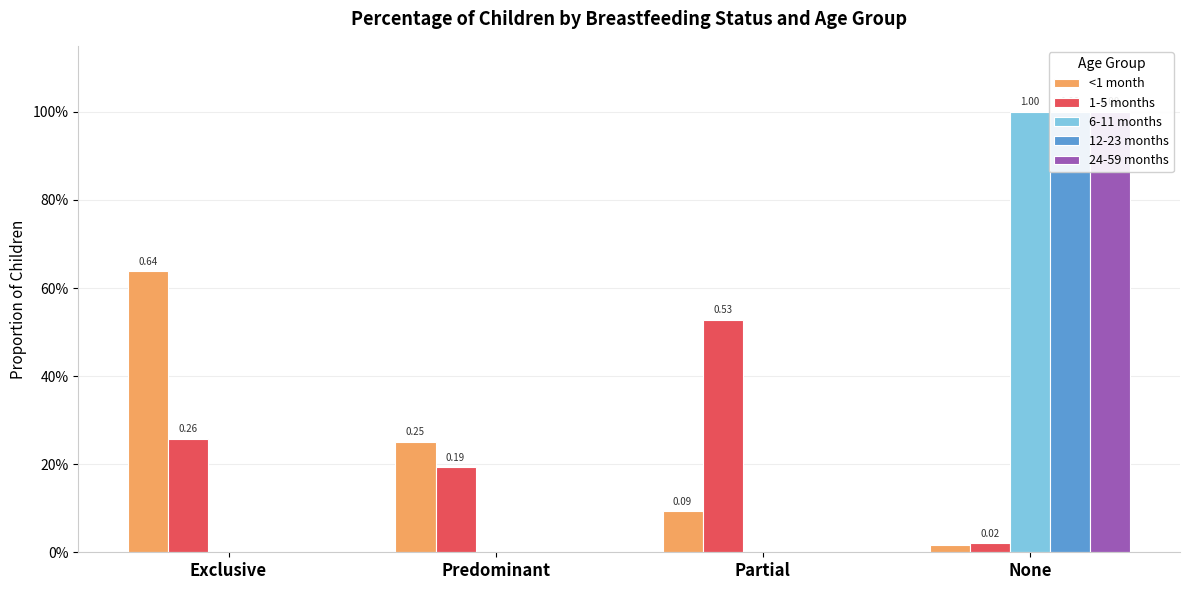

Which has a higher value, Predominant or Partial?

Predominant